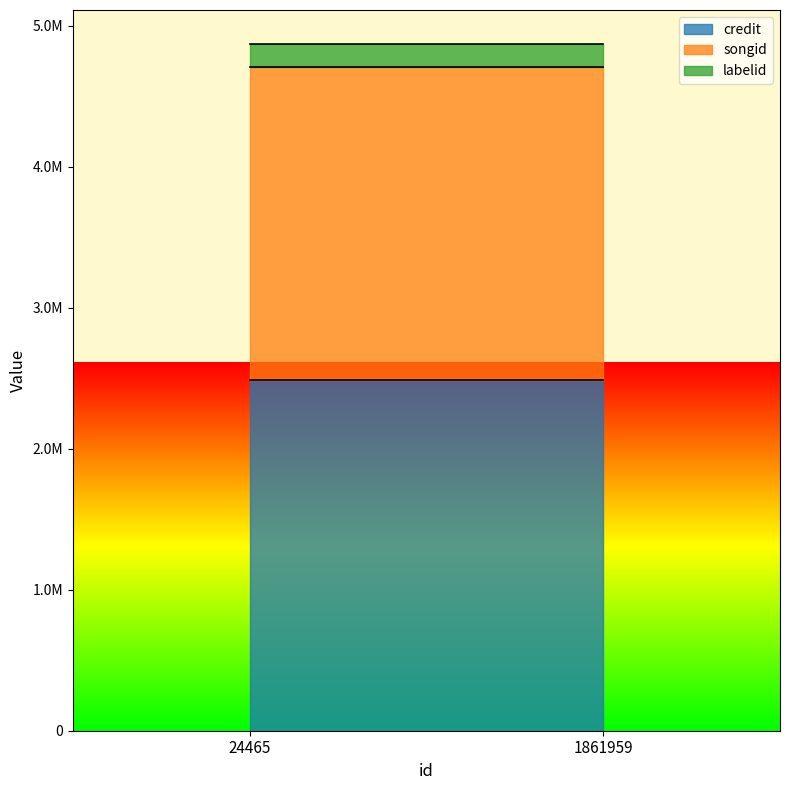

What is the total value across all series at 24465?

4866900